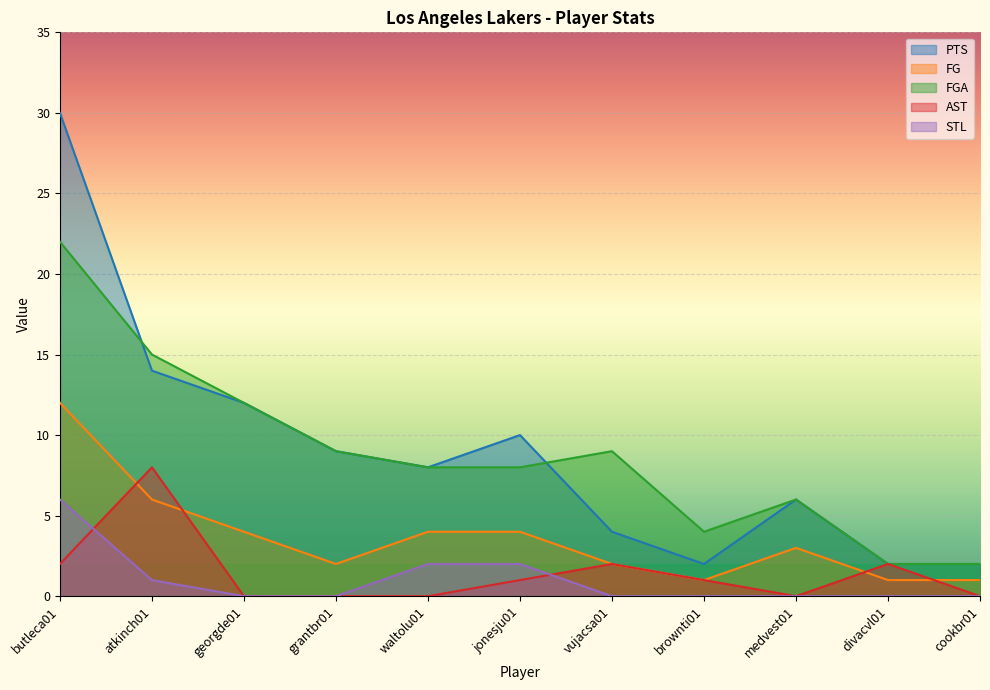

Which series changed the most between butleca01 and cookbr01?

PTS